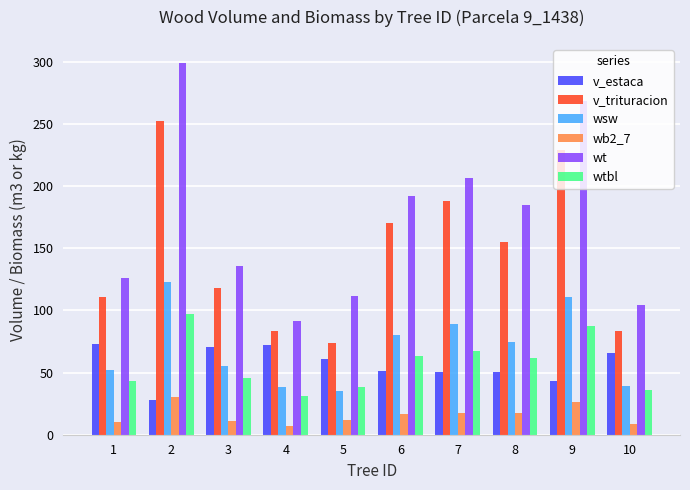

What is the minimum value shown in the chart?

6.8